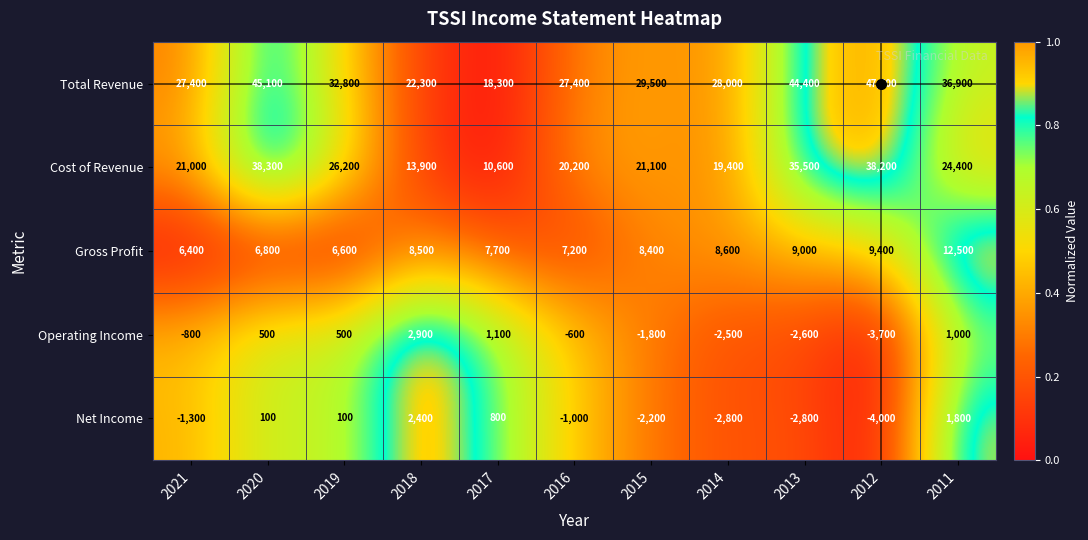

What is the highest value of the Total Revenue series?

47700